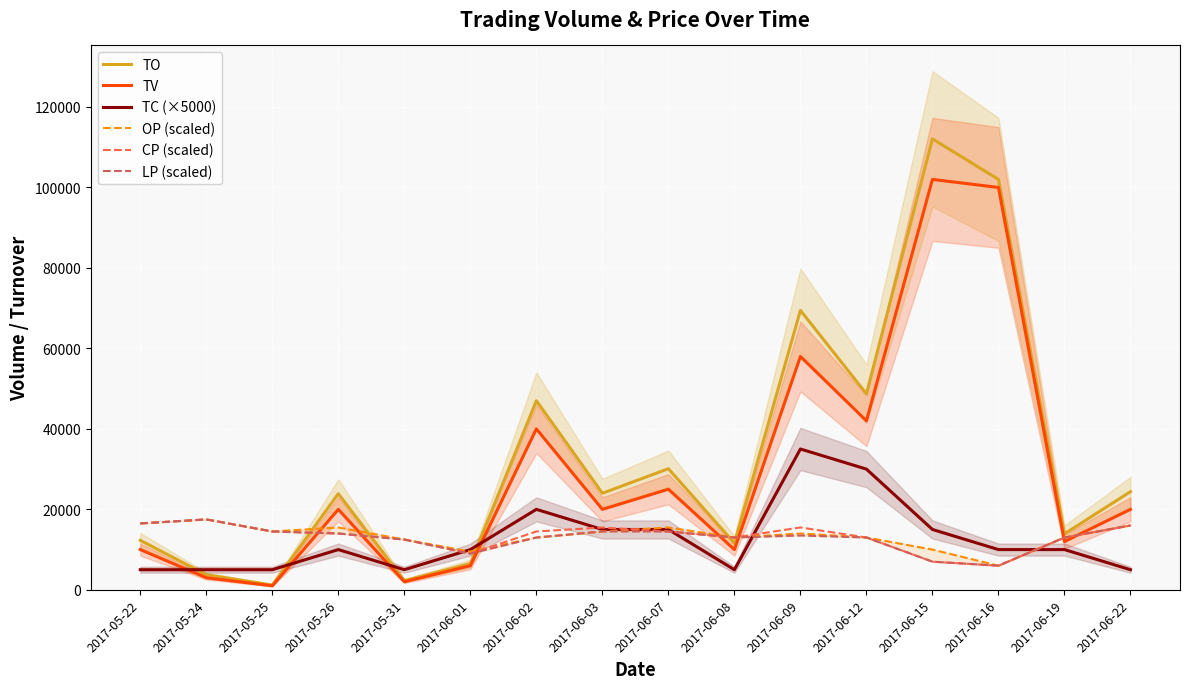

What is the value of the CP (scaled) point at the 14th from the left?

6000.0